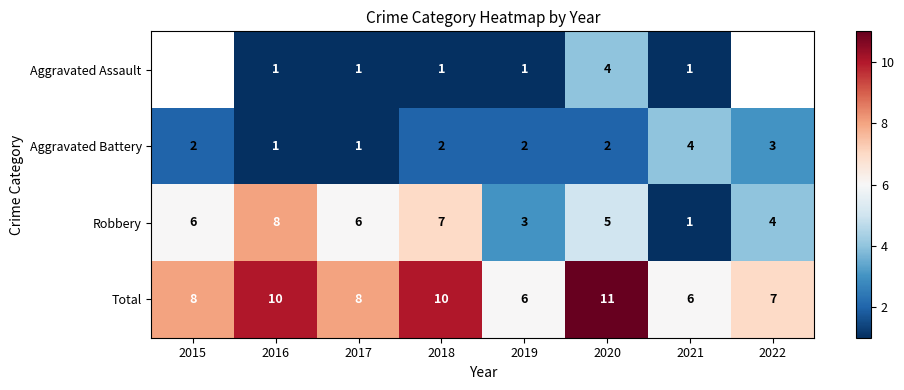

How many series are shown in this chart?

4